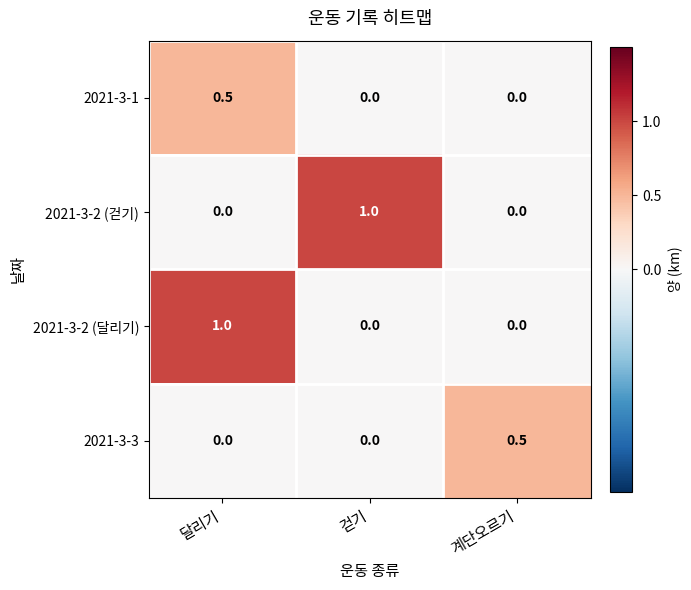

Which category has the highest value in the 2021-3-1 series?

달리기